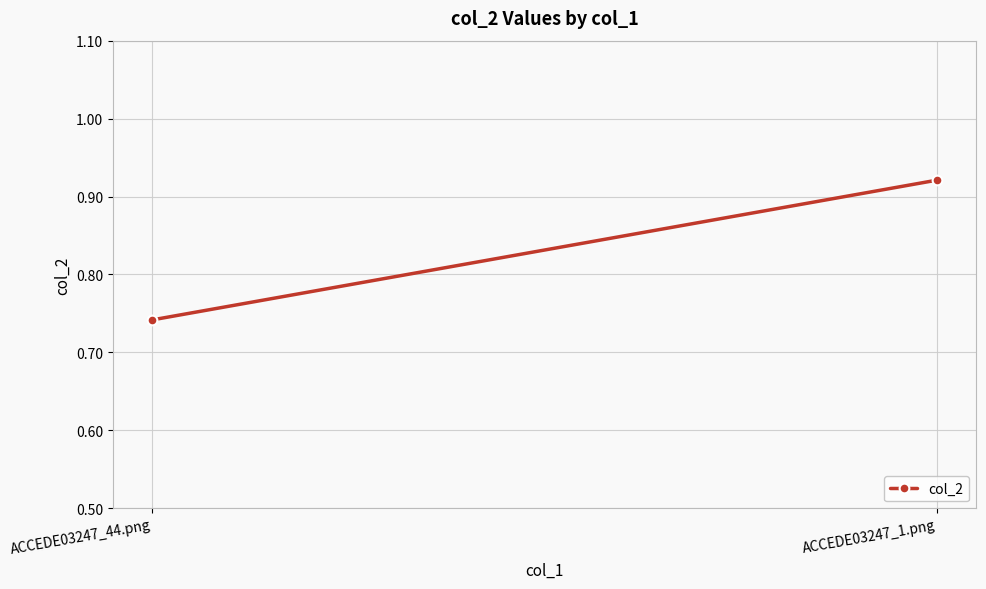

What is the sum of all values?

1.7